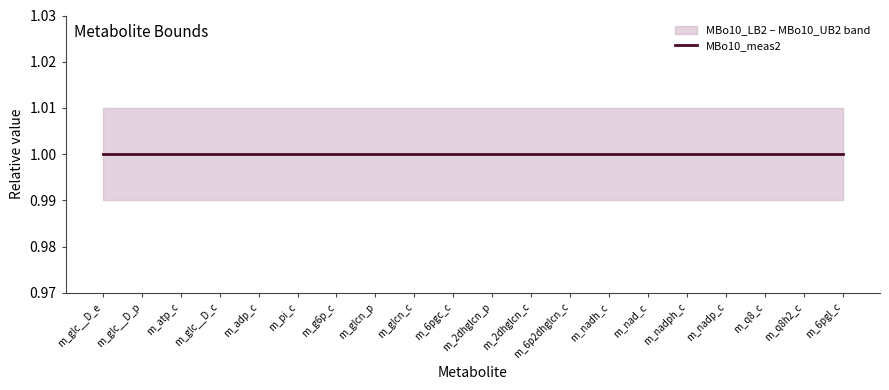

At how many categories does at least one series exceed 1?

20